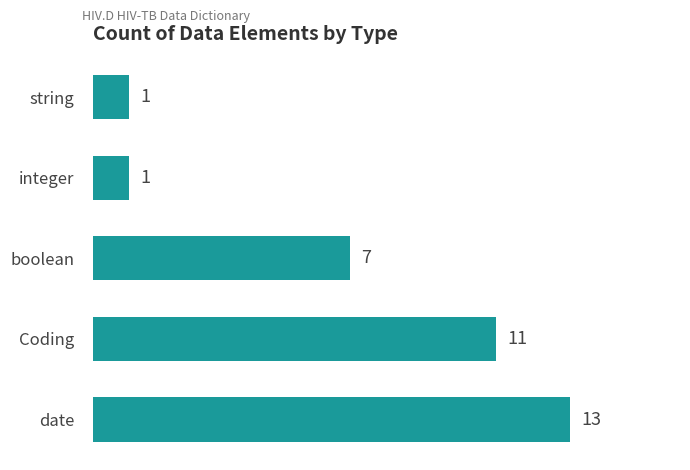

At which label is the value closest to 7?

boolean